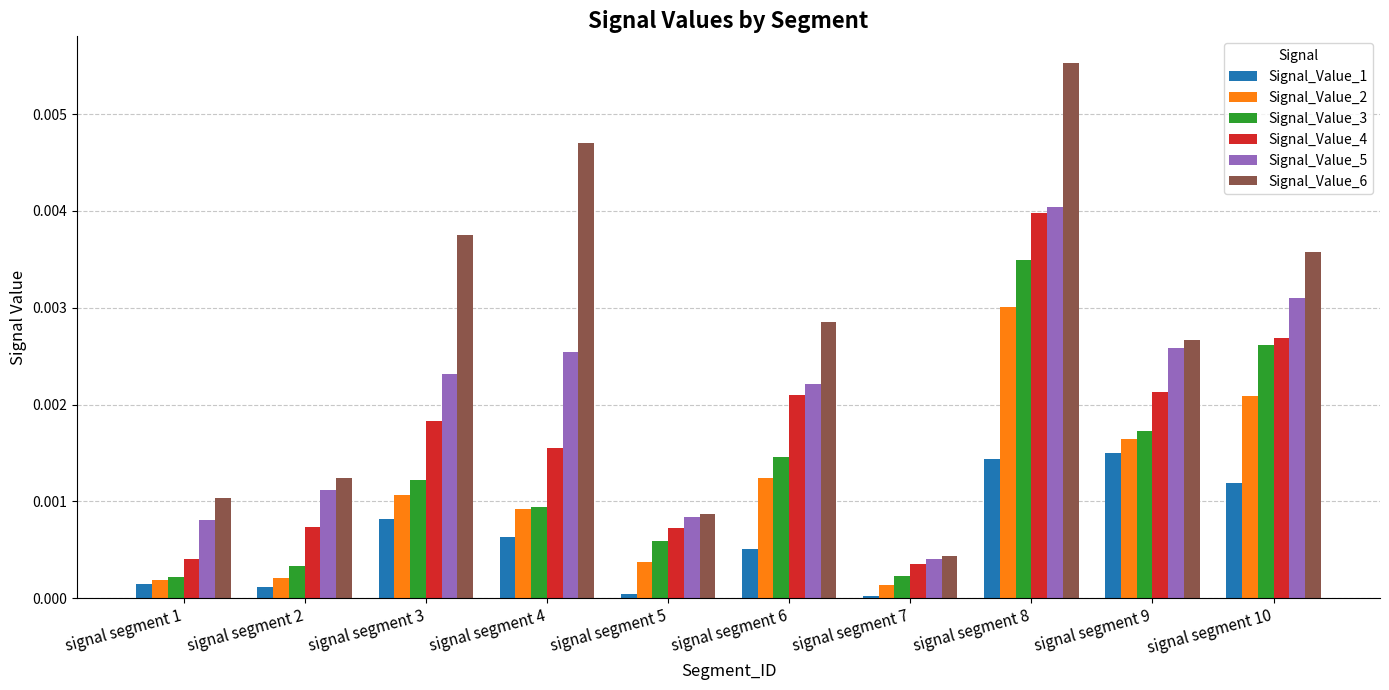

Are the bars horizontal?

No